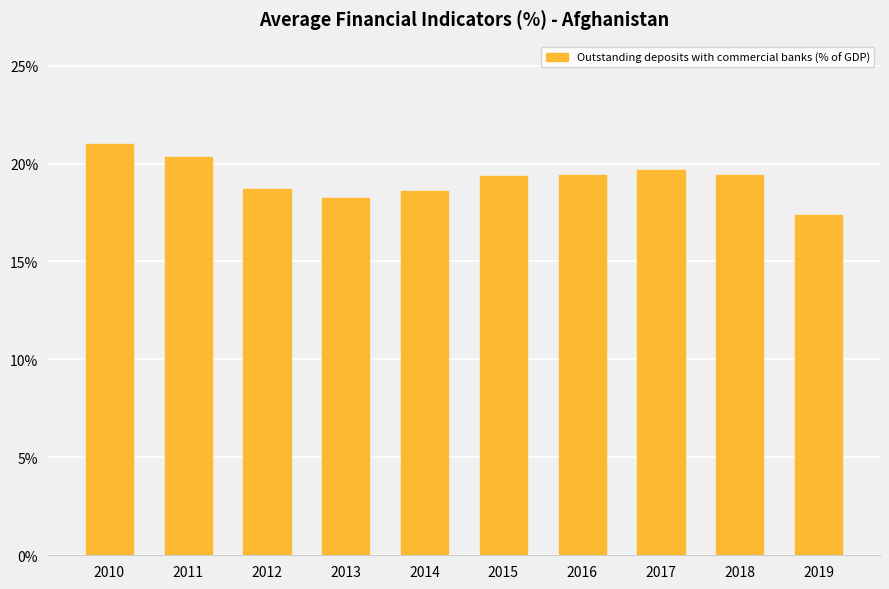

What is the difference between the second highest and second lowest values?

2.1